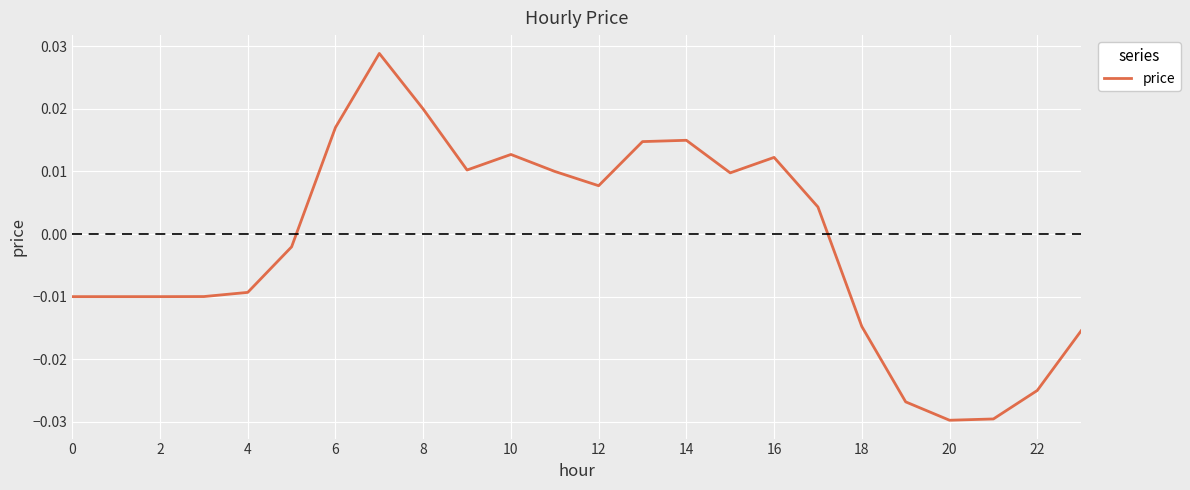

How many values are below 0?

12